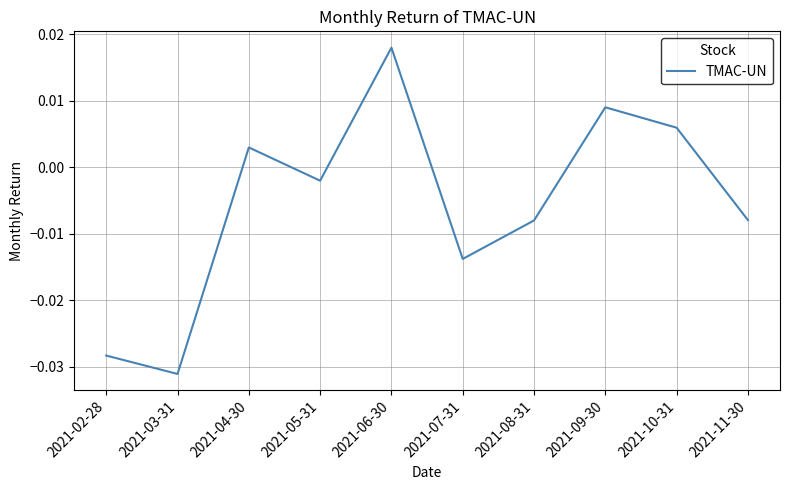

How many values are below zero?

6